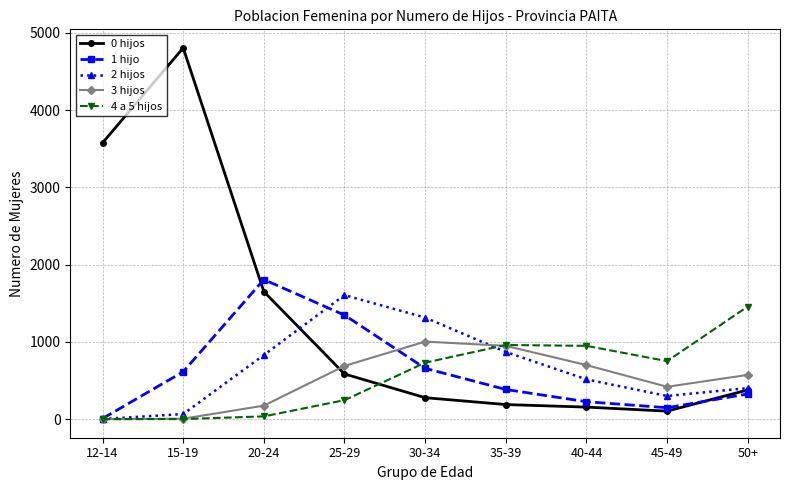

True or false: 3 hijos and 0 hijos cross at least once.

True